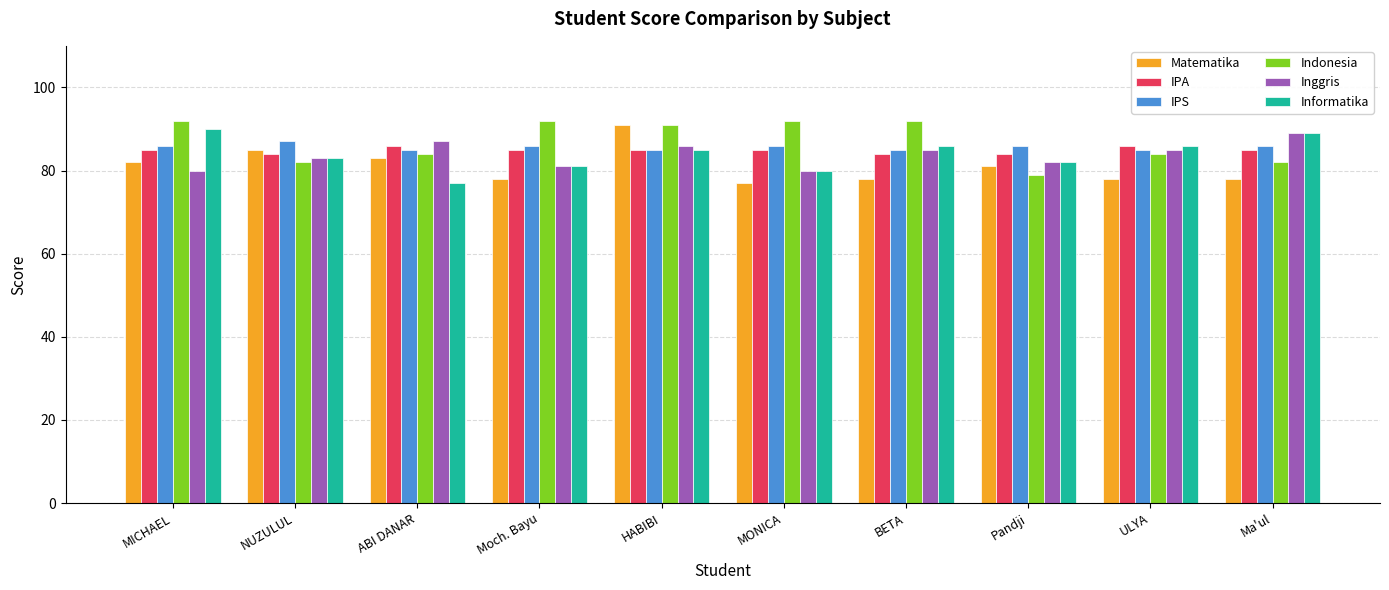

True or false: Indonesia has a value of 147 at HABIBI.

False